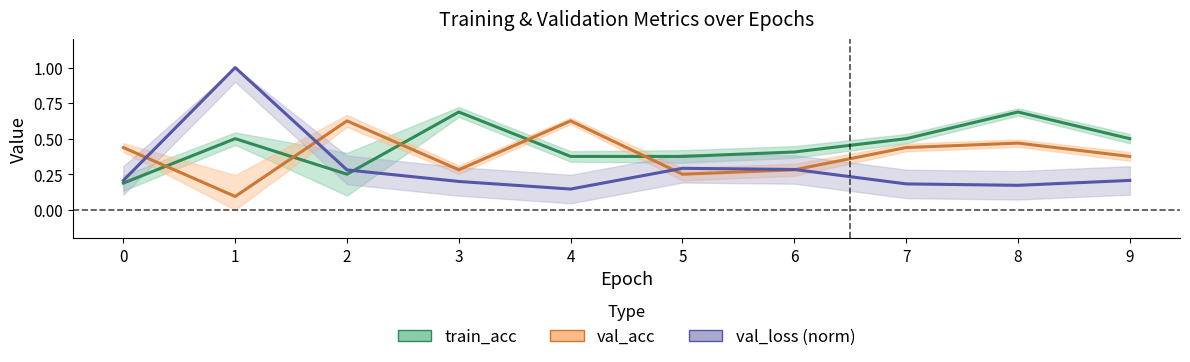

Reading left to right, extract all data points from this chart.

val_loss: 0.2	1.0	0.3	0.2	0.1	0.3	0.3	0.2	0.2	0.2
train_acc: 0.2	0.5	0.2	0.7	0.4	0.4	0.4	0.5	0.7	0.5
val_acc: 0.4	0.1	0.6	0.3	0.6	0.2	0.3	0.4	0.5	0.4